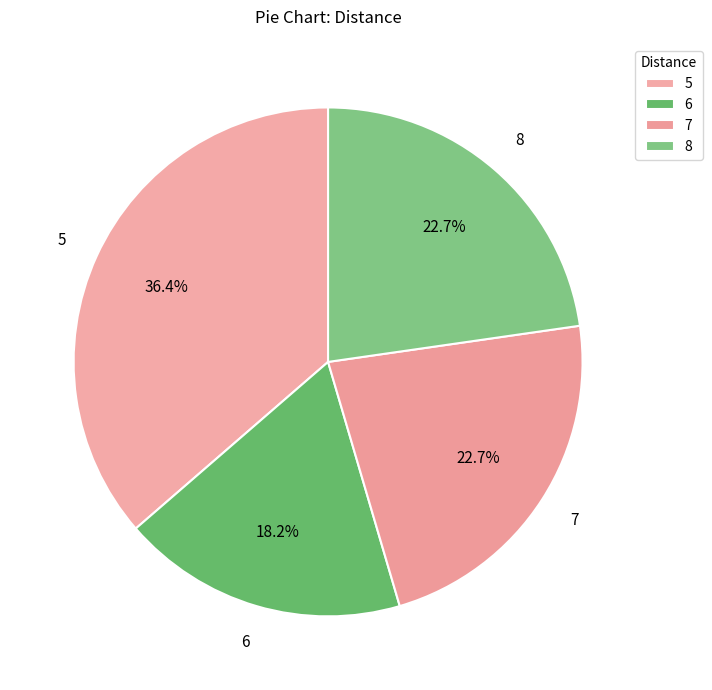

How many segments does this pie chart have?

4